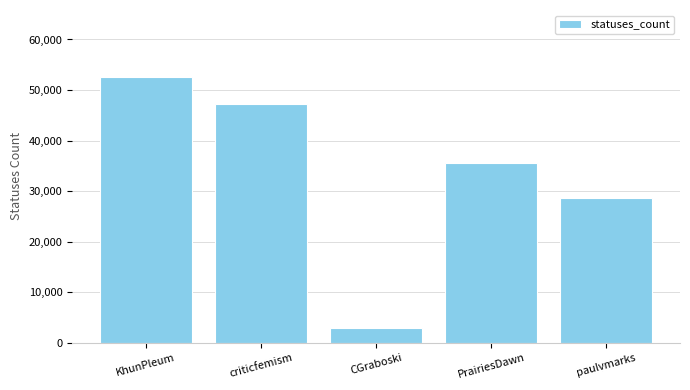

What is the label of the 2nd bar from the right?

PrairiesDawn